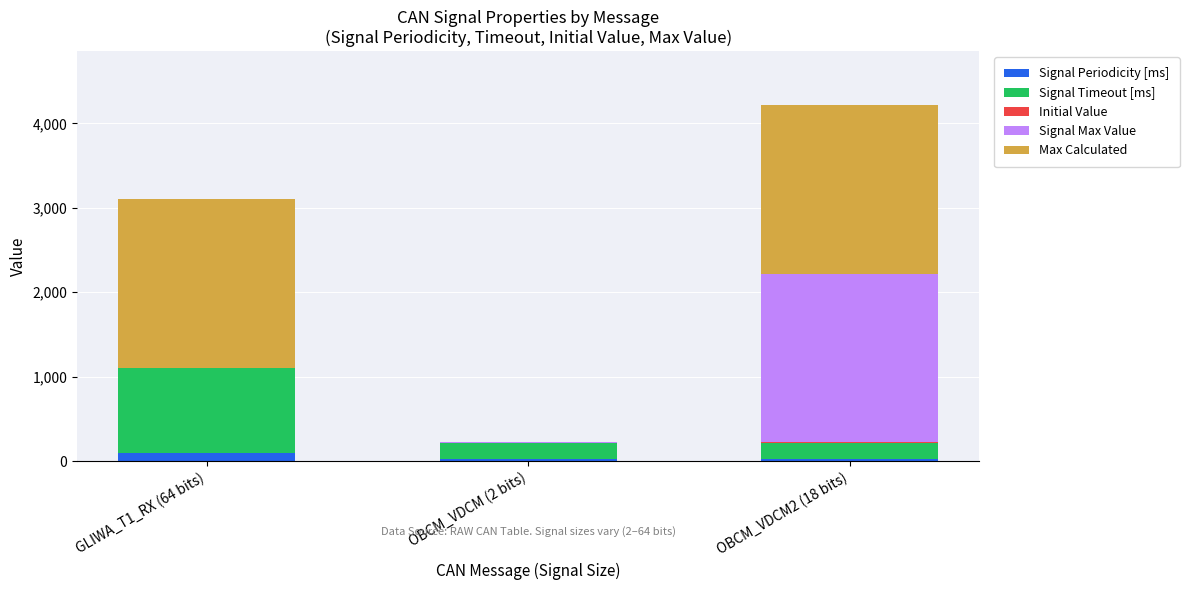

What is the highest value of the Signal Periodicity [ms] series?

100